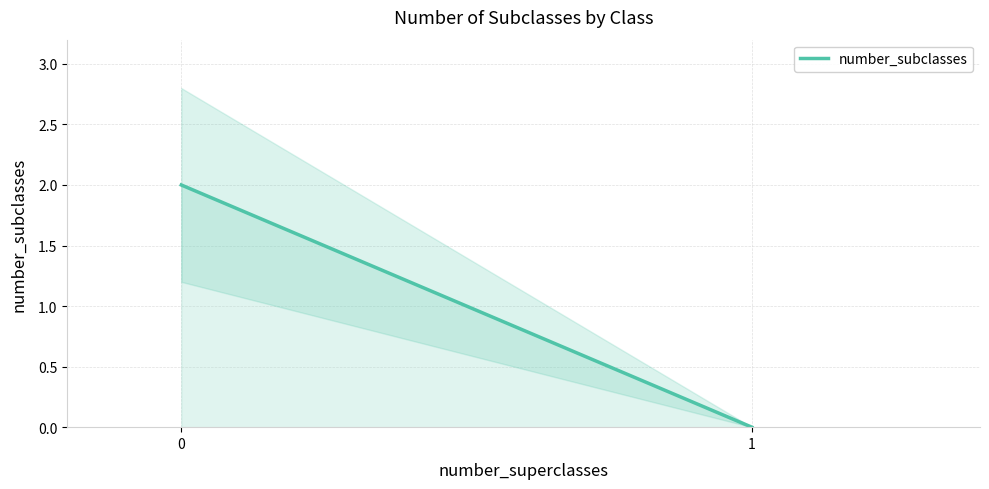

How many series are shown in this chart?

1